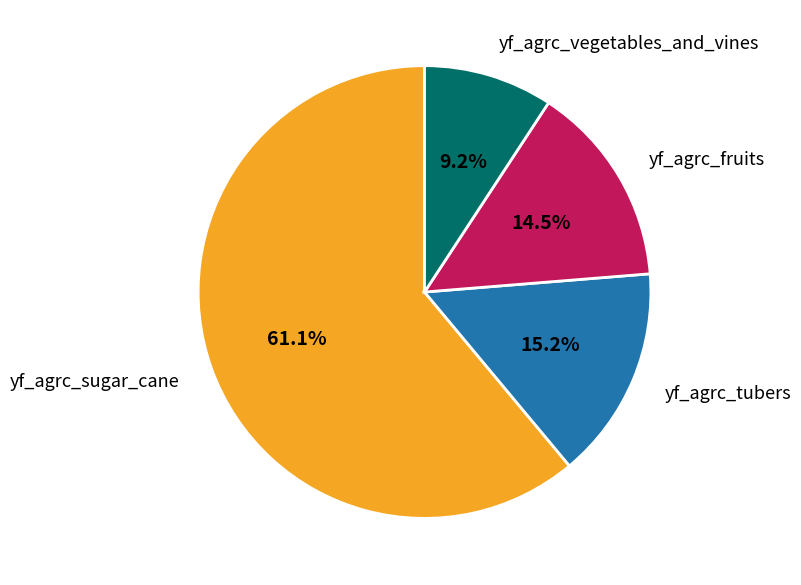

Does any single category account for the majority?

Yes